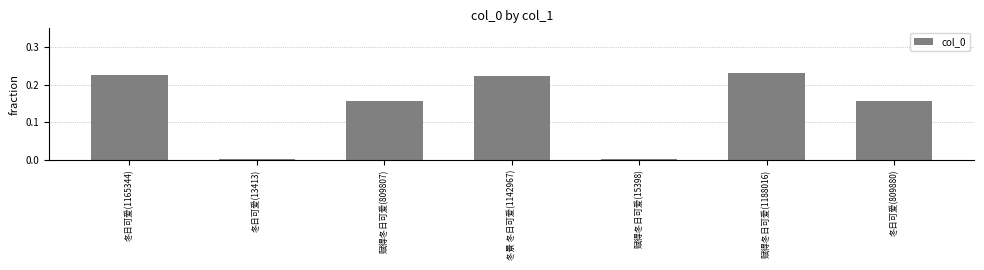

The value at 赋得冬日可爱(15398) is 0.0. True or false?

True